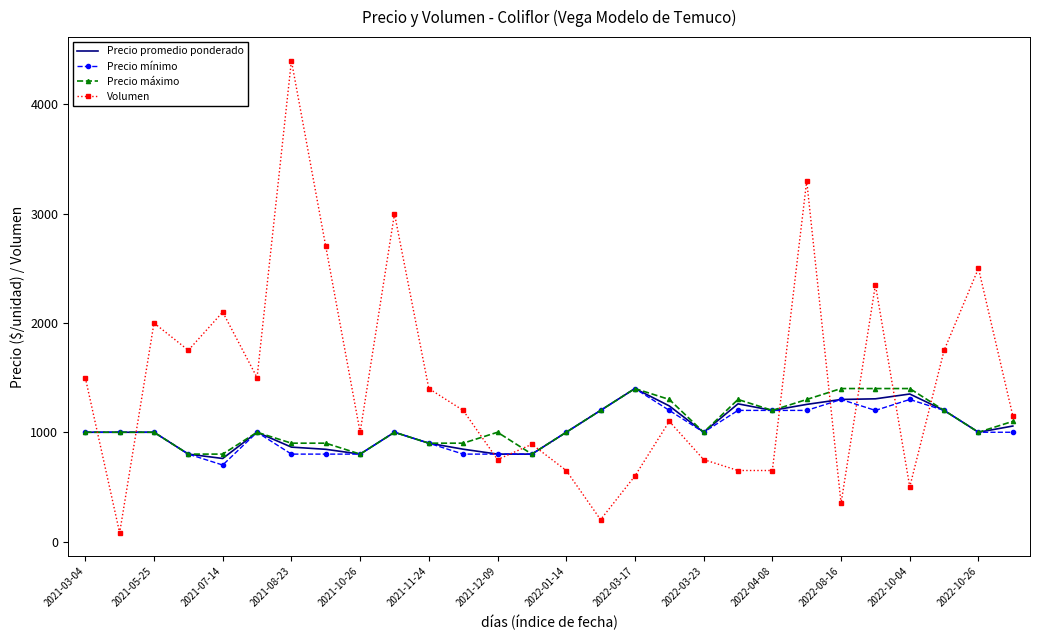

What is the minimum value for Precio máximo?

800